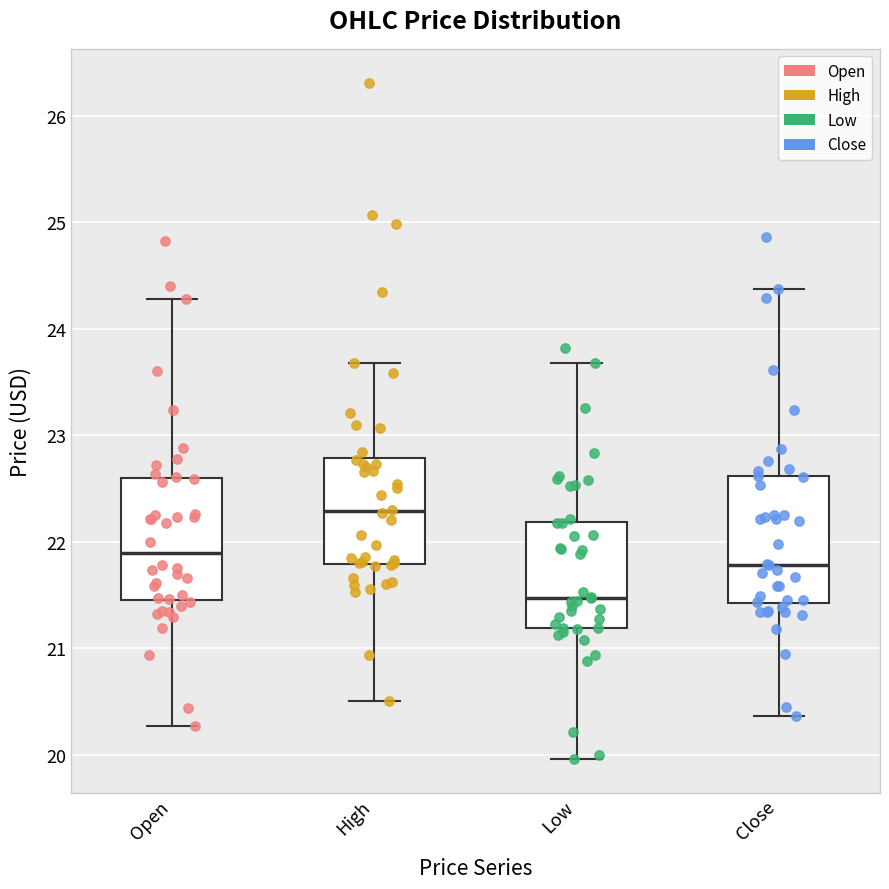

Where is the upper edge of the box for Open on the y-axis? The values are not printed on the chart, so give them approximately, as read against the axis.

22.6